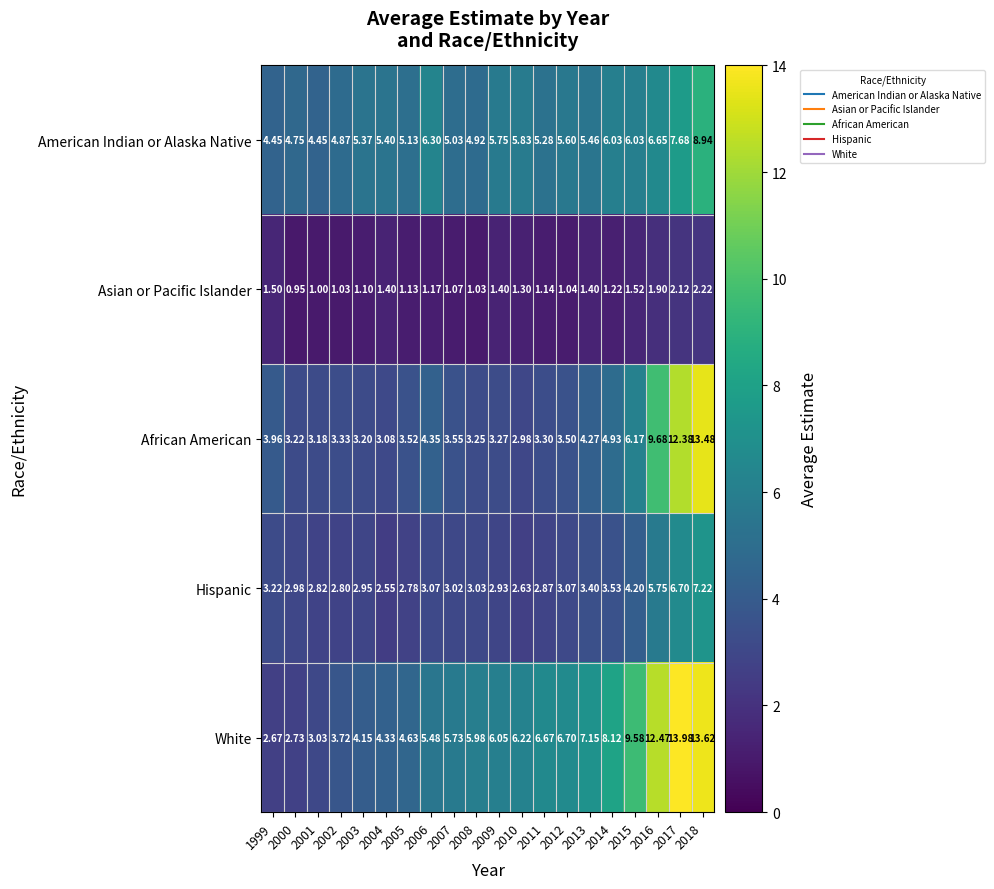

What is the spread (max minus min) of values at 2018?

11.4